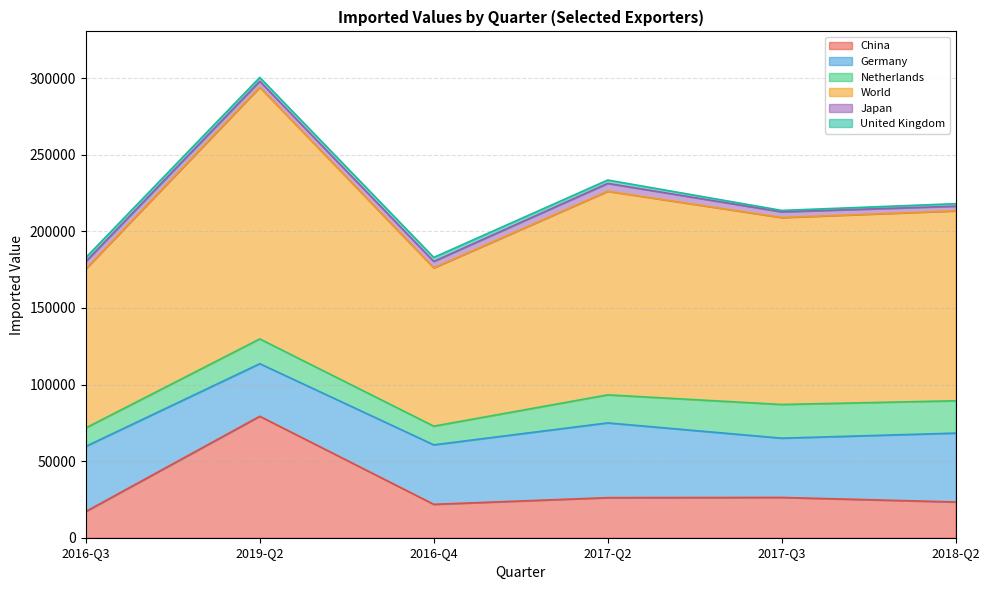

True or false: Germany has more than 2 interior local peaks.

False